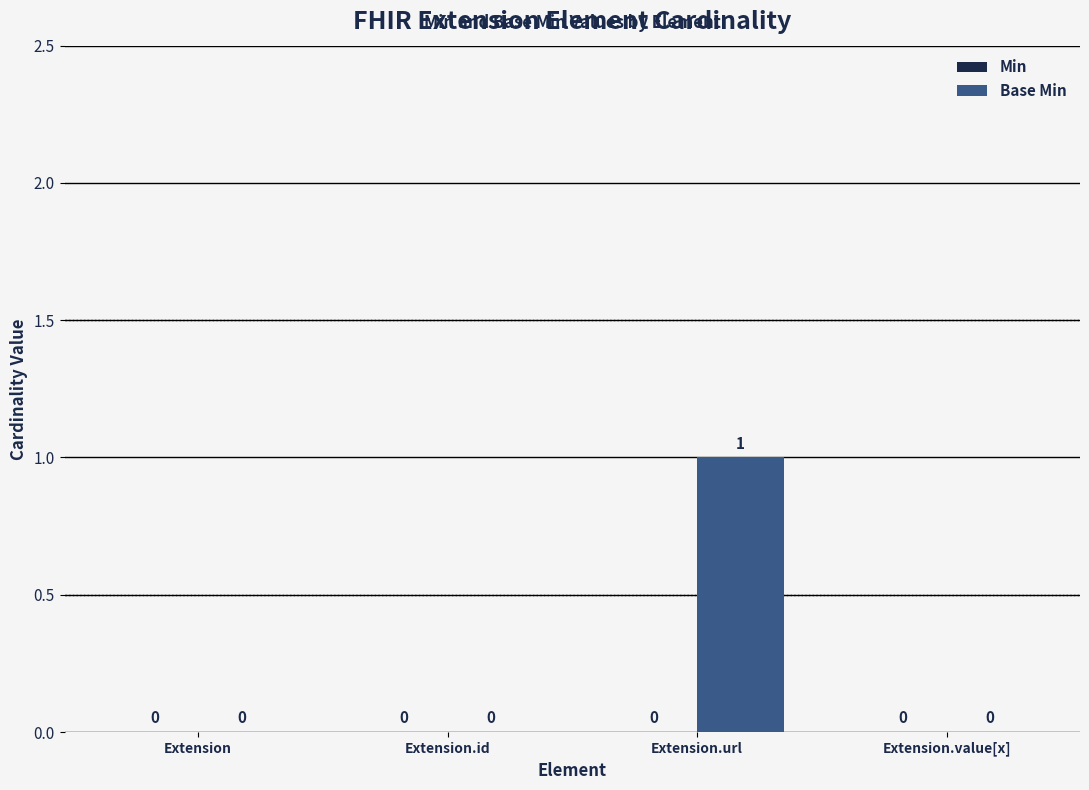

True or false: the data shows 0 at Extension.

True